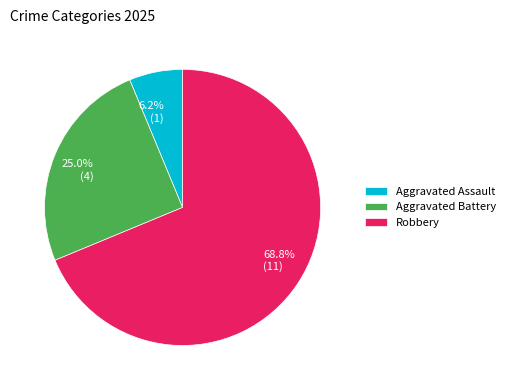

Is there a majority slice in this chart?

Yes